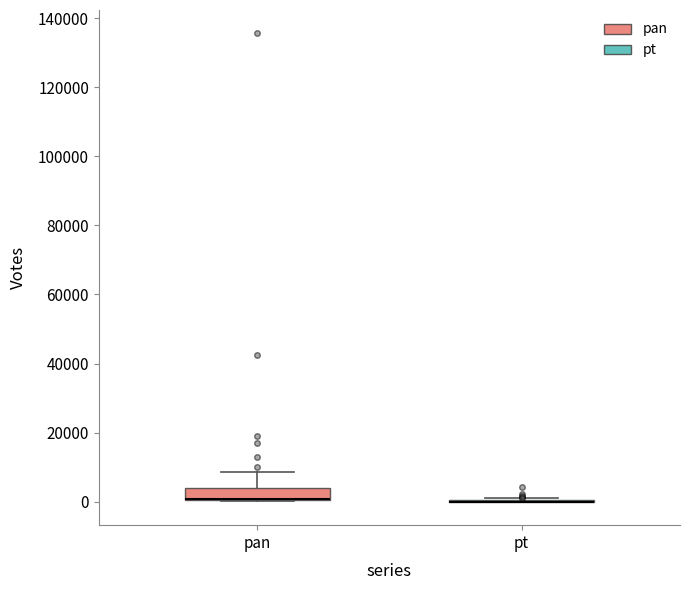

Reading left to right, transcribe this box plot: for each box, give where its median line is, the range the box spans, and where its two whiskers end, as read against the y-axis. The values are not printed on the chart, so give them approximately, as read against the axis.

pan: median 0 (drawn on the box's lower edge), box 0 to 4000, whiskers 0 to 8000
pt: box collapsed to a line at 0, whiskers 0 to 2000